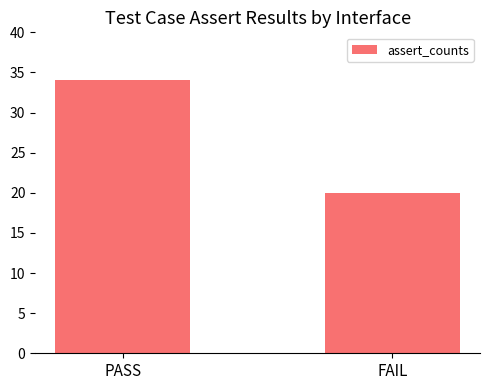

Reading left to right, what are all the values shown in this chart?

PASS=34	FAIL=20